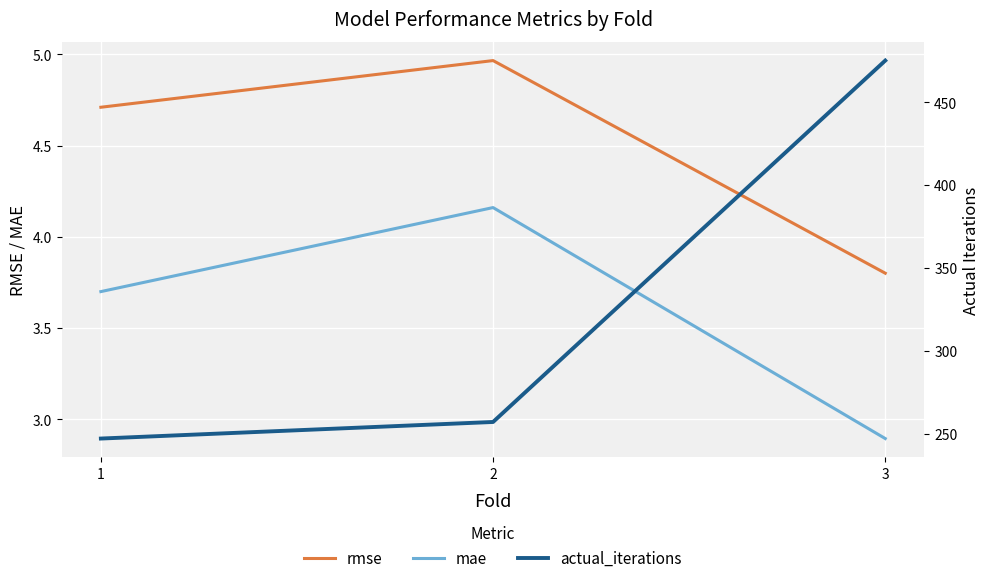

How many series are shown in this chart?

3